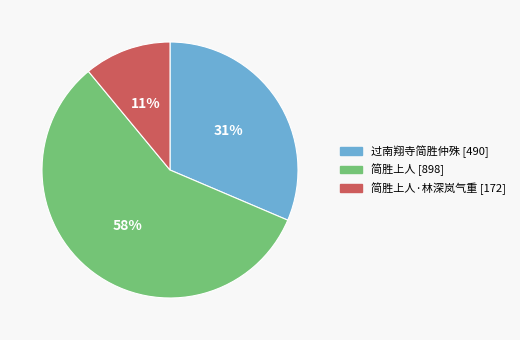

Count the number of slices in the pie.

3